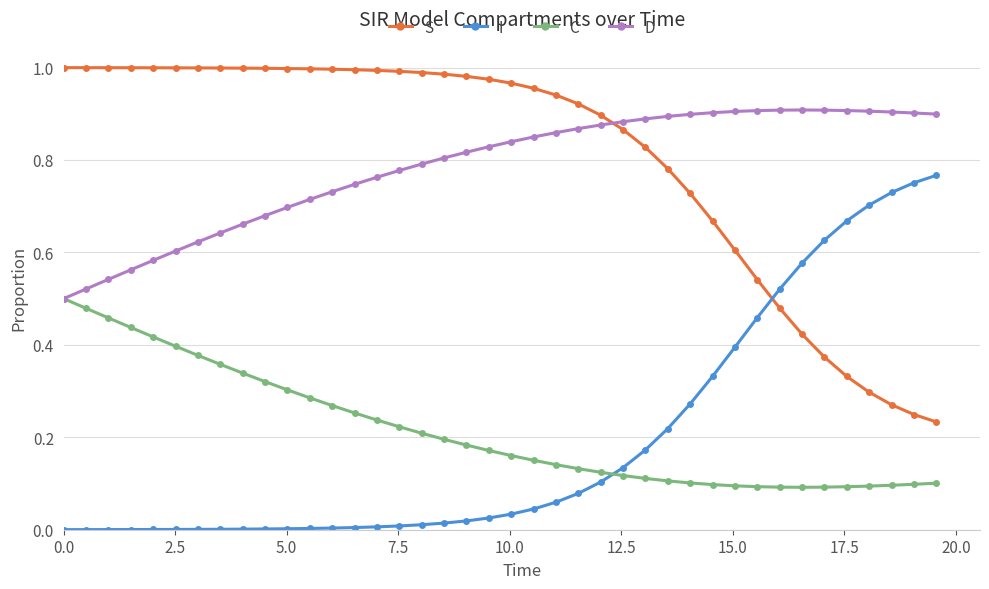

True or false: D has more than 0 interior local peaks.

True